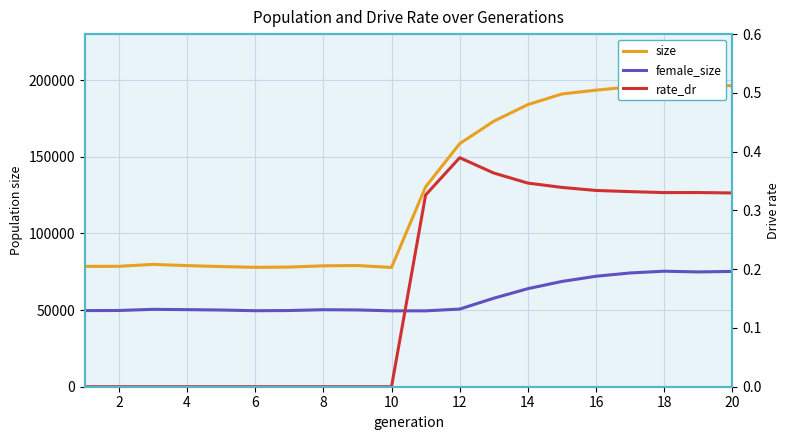

Does the chart display data point markers on the line(s)?

No